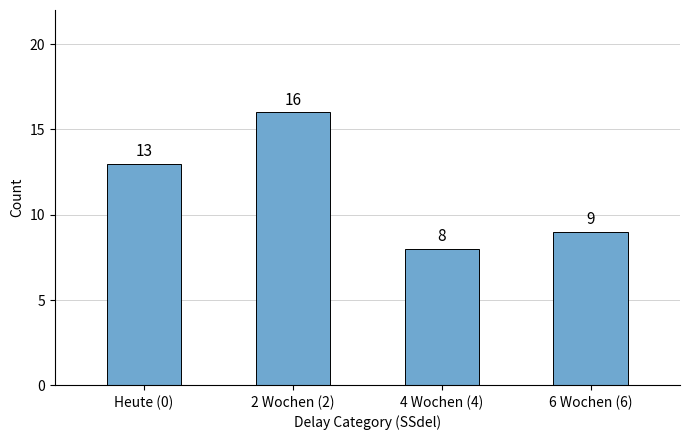

The value at 6 Wochen (6) is 9. True or false?

True